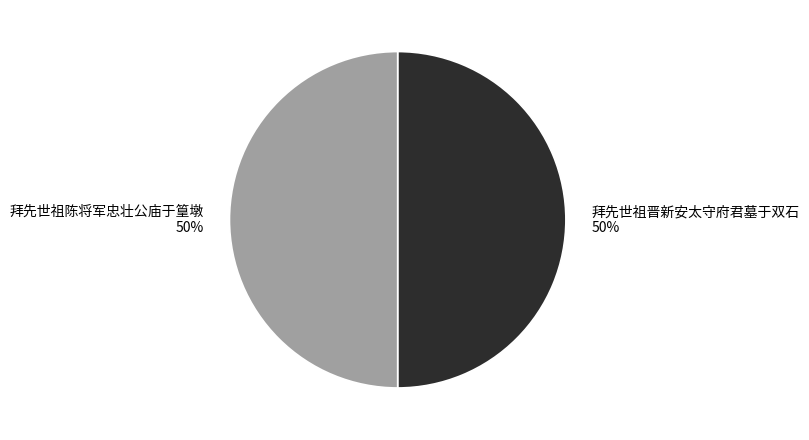

True or false: 拜先世祖陈将军忠壮公庙于篁墩 accounts for 50% of the total.

True